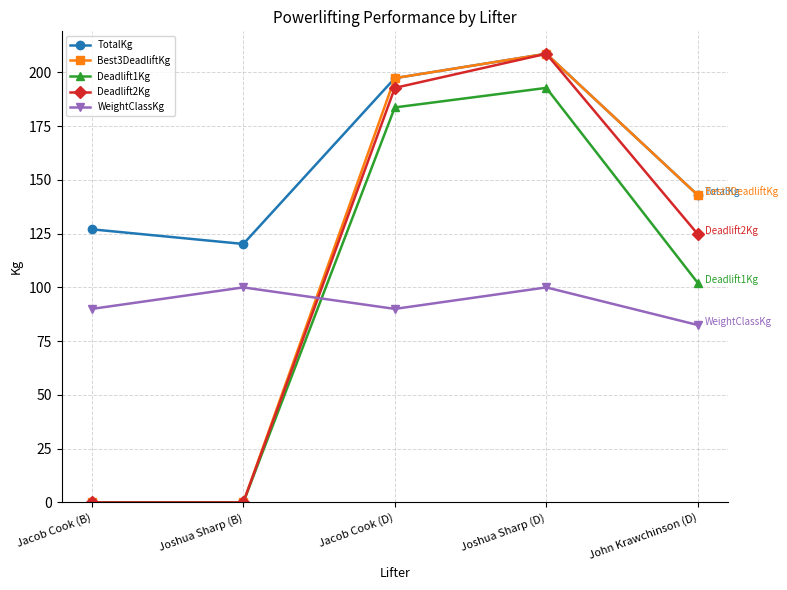

How many values in the Best3DeadliftKg series are below 142?

2